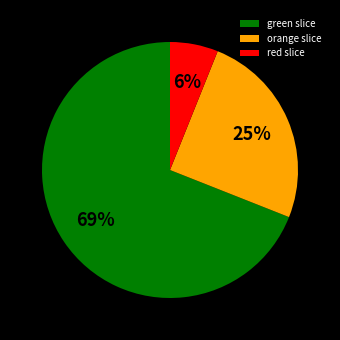

Rank the categories by value from lowest to highest.

red slice, orange slice, green slice